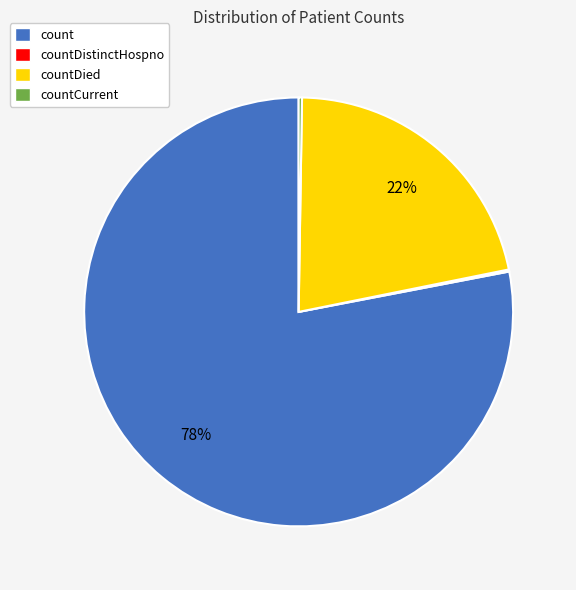

Between countDied and count, which is larger?

count